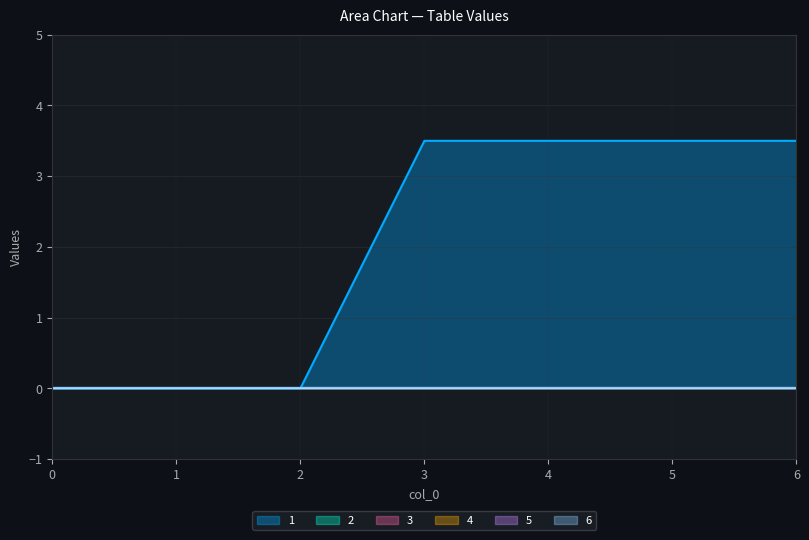

What is the spread (max minus min) of values at 4?

3.5